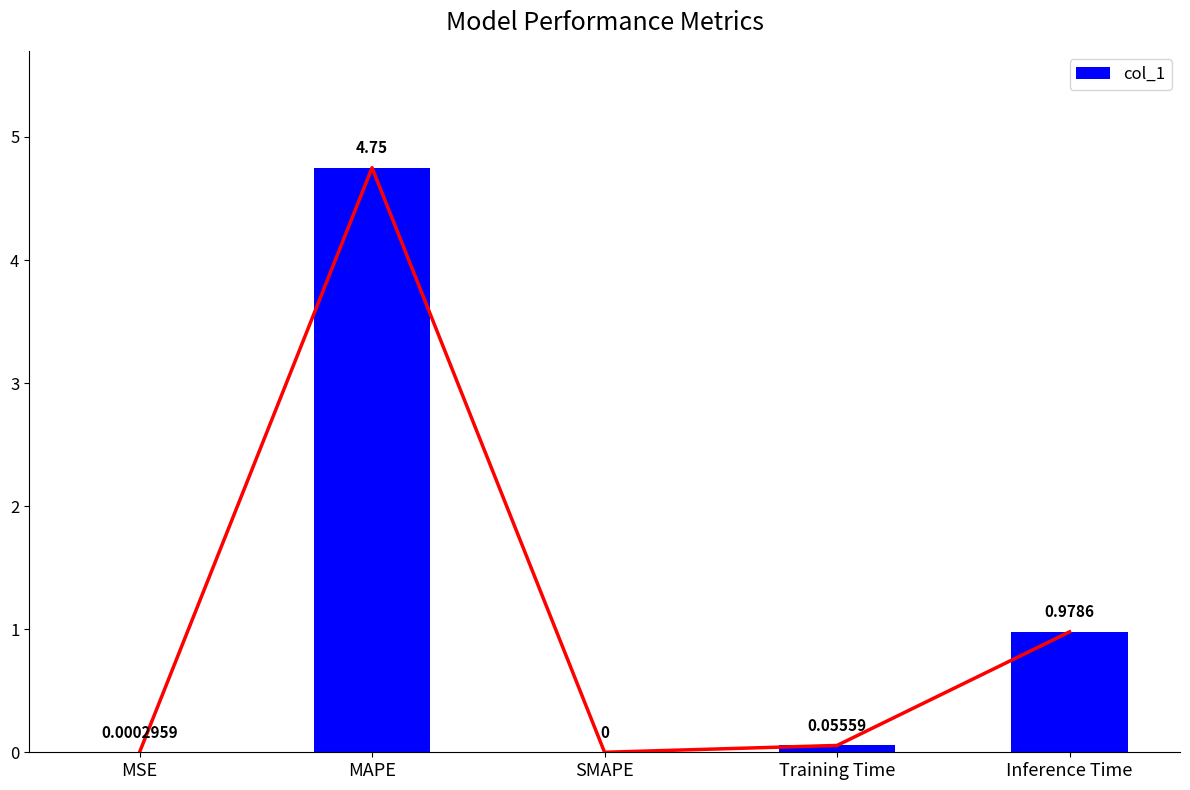

At which category does the chart reach its minimum across all series?

SMAPE